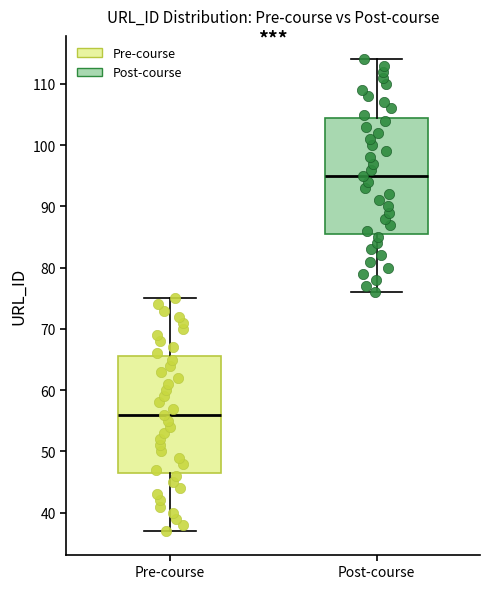

Reading left to right, read every box against the y-axis: the position of its median line, the range the box covers, and the ends of its whiskers. The values are not printed on the chart, so give them approximately, as read against the axis.

Pre-course: median 56, box 47 to 66, whiskers 37 to 75
Post-course: median 95, box 86 to 105, whiskers 76 to 114